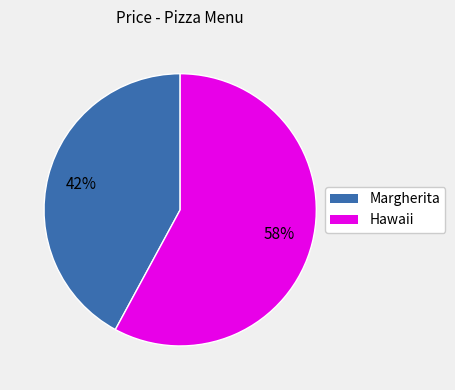

Does any single category account for the majority?

Yes